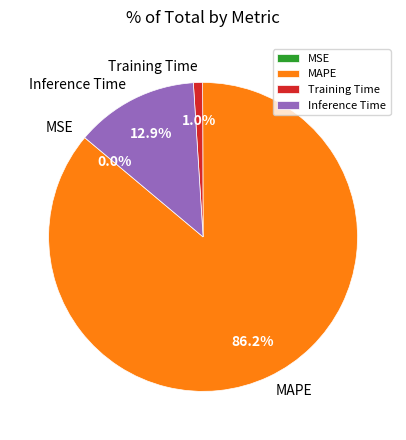

What is the total percentage of Inference Time and MAPE?

99.0%